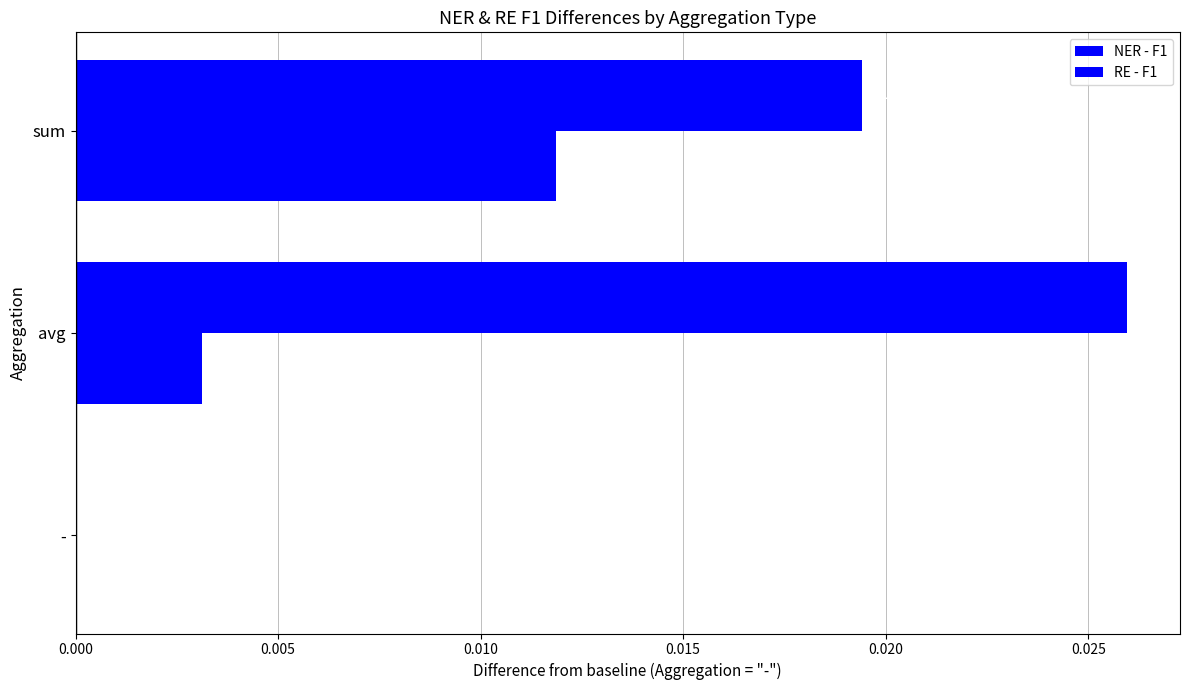

How many values in RE - F1 are above zero?

2